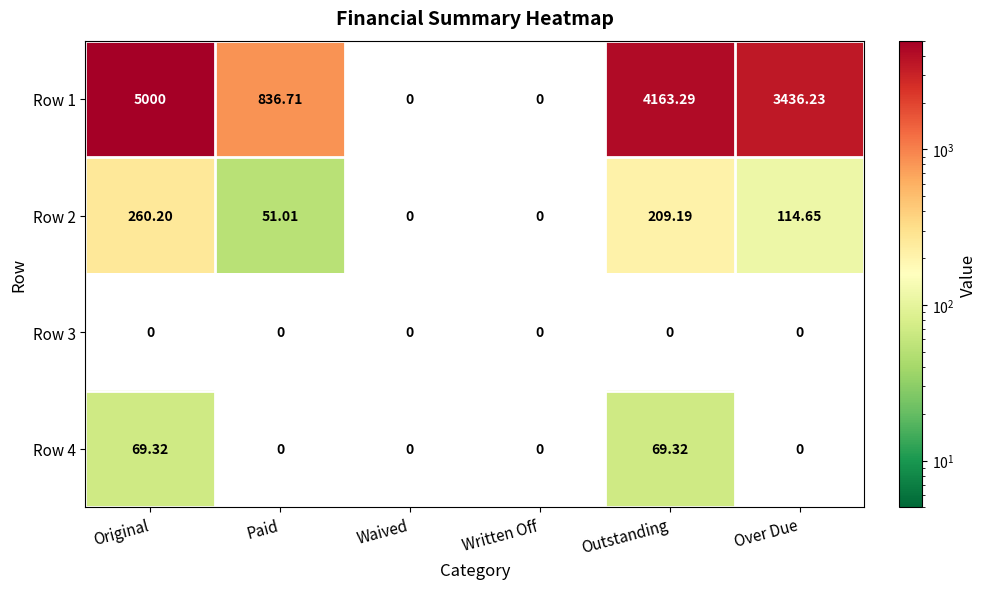

At which label does Row 1 first exceed 3436?

Original